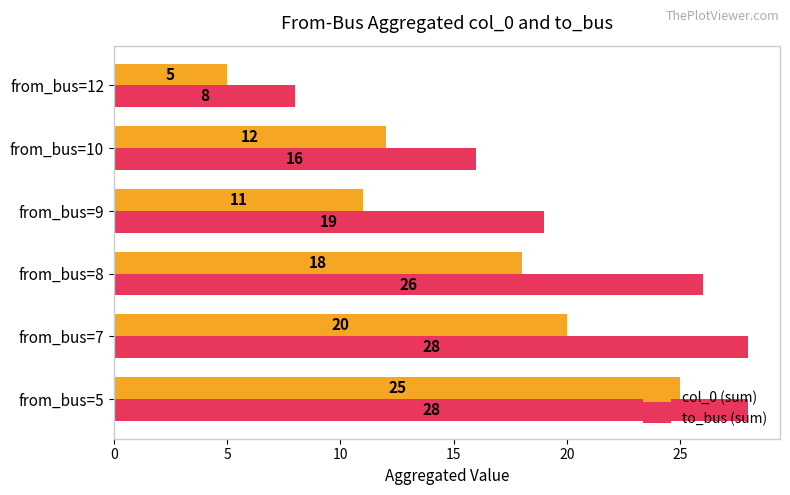

Is the value of col_0 (sum) at from_bus=10 greater than the value of to_bus (sum) at from_bus=12?

Yes